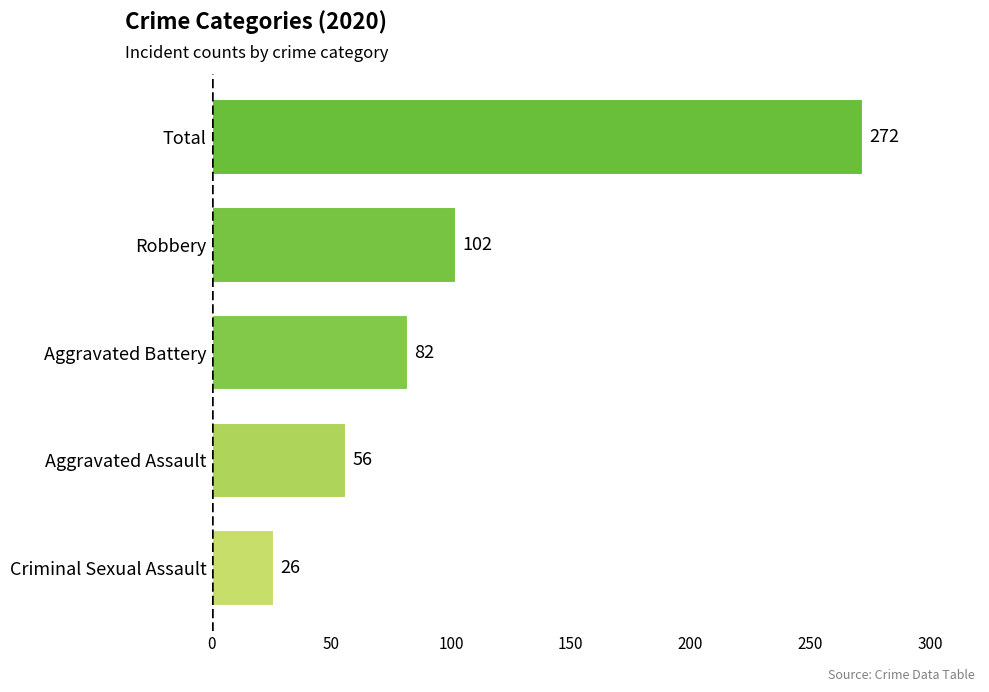

Approximately how many times larger is the value at Total compared to Aggravated Battery?

3.3